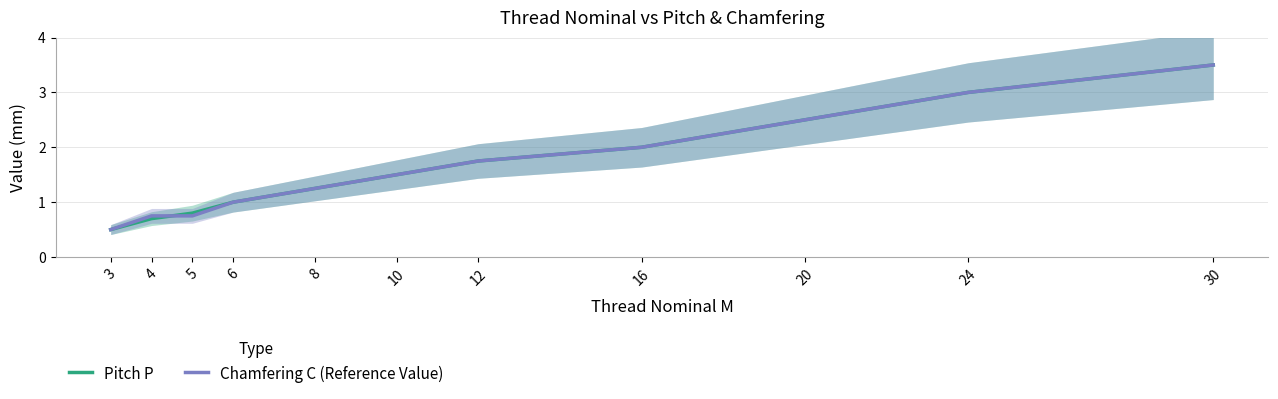

What is the value of the Pitch P point at the 4th from the left?

1.0